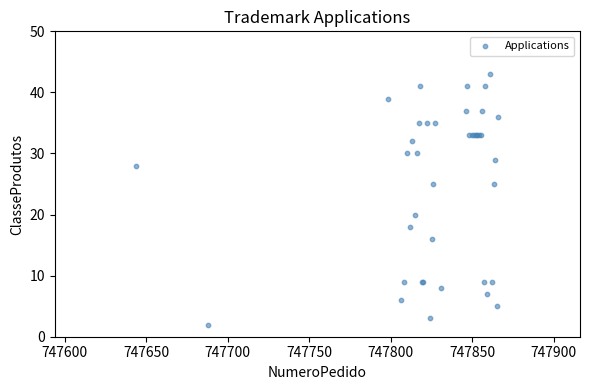

What Y value in the scatter plot is closest to 22?

20